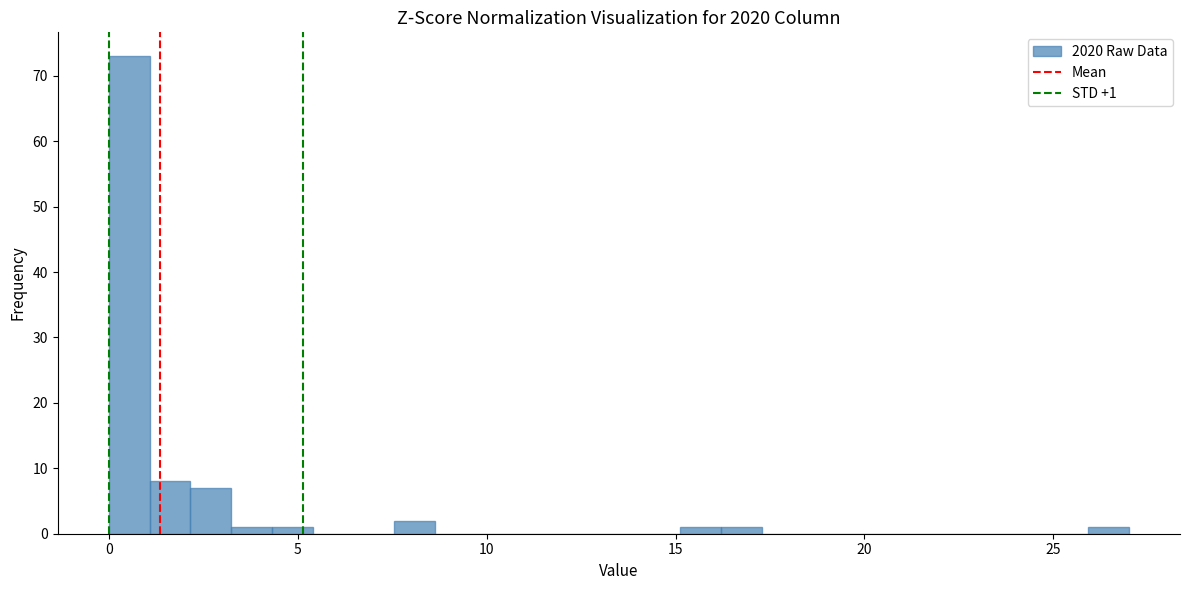

Around what value on the x-axis is the tallest bar? Give the approximate position of its centre, as read against the axis.

0.5